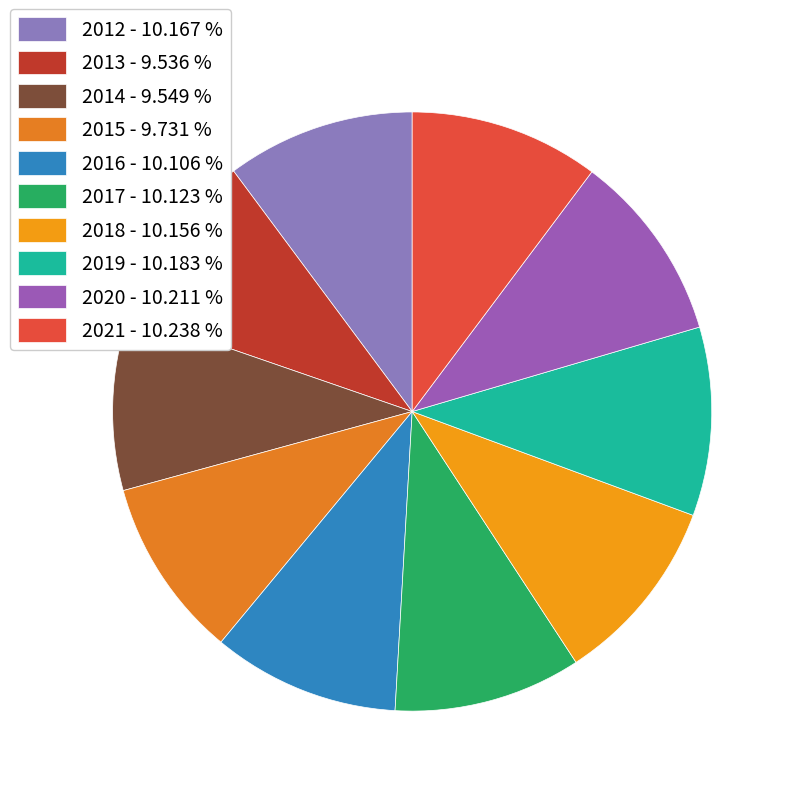

The 2014 slice represents 10% of the pie. True or false?

True